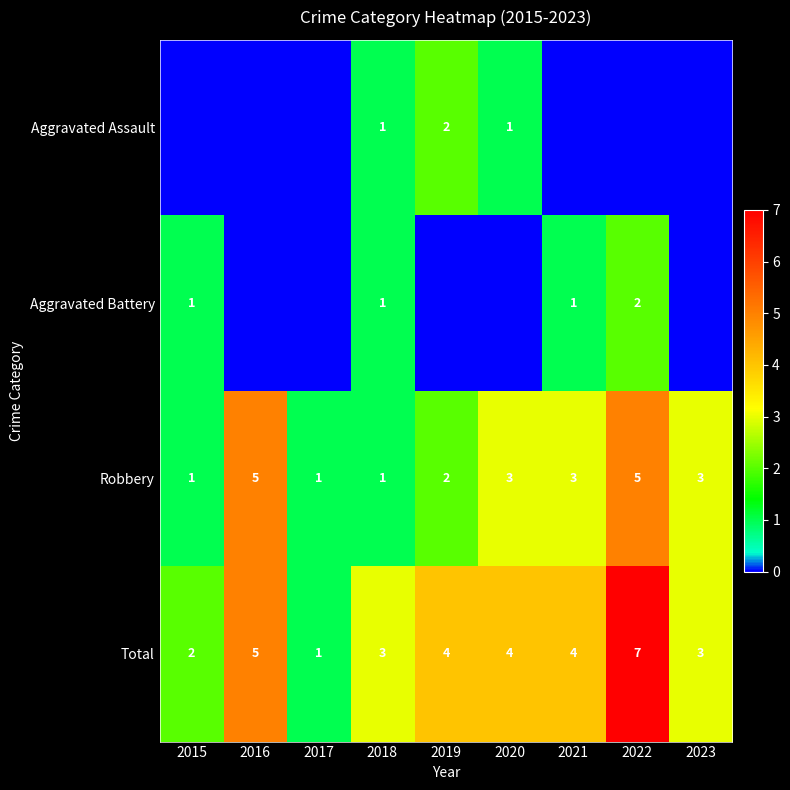

Between 2020 and 2022, which is larger?

2020